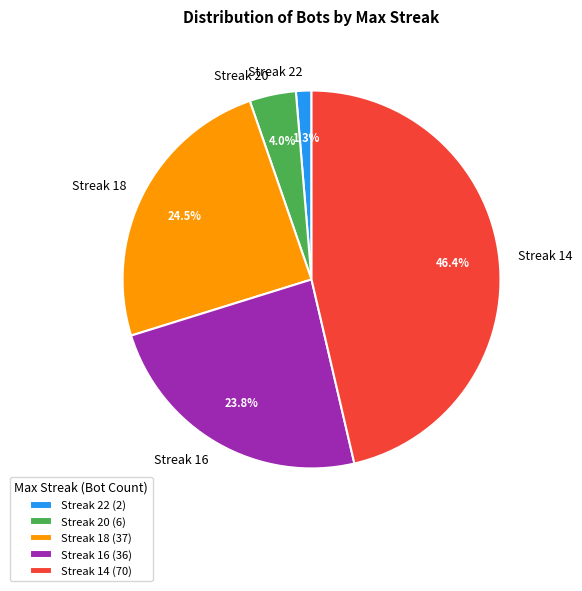

Is there any slice that represents more than half of the pie?

No